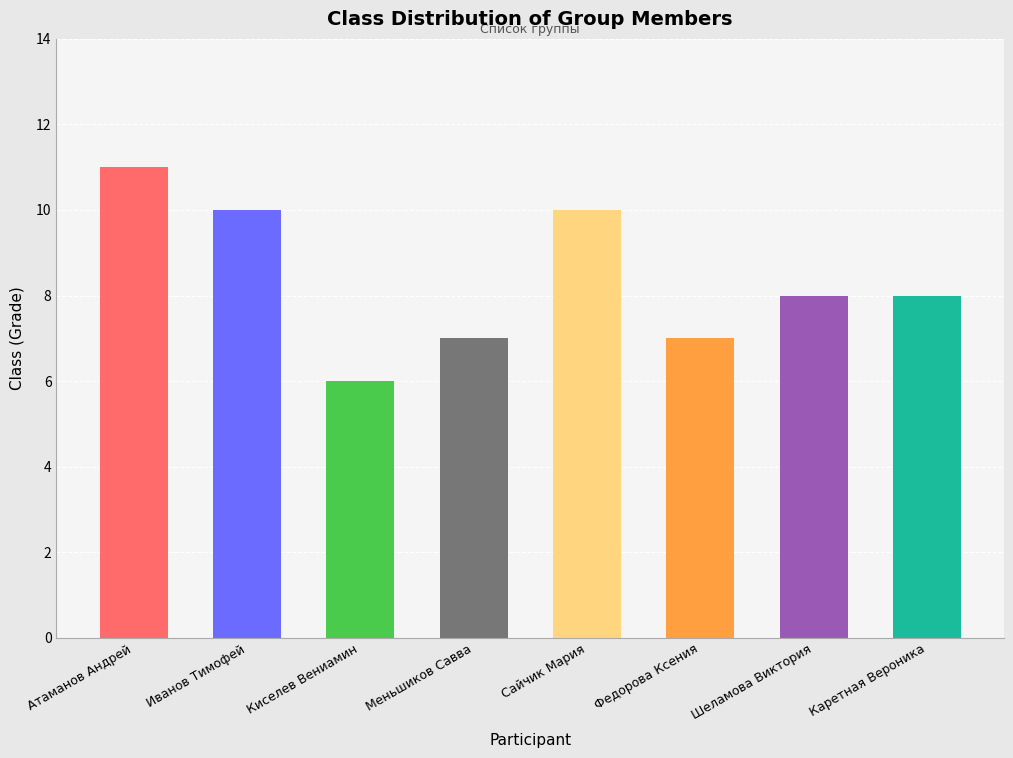

Are the bars horizontal?

No